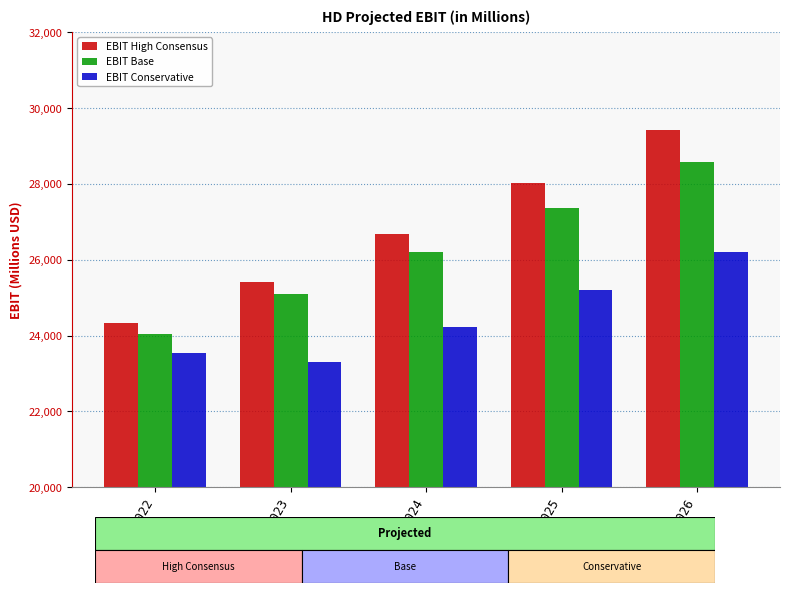

What is the value of the EBIT High Consensus bar at the 5th from the left?

29411.5